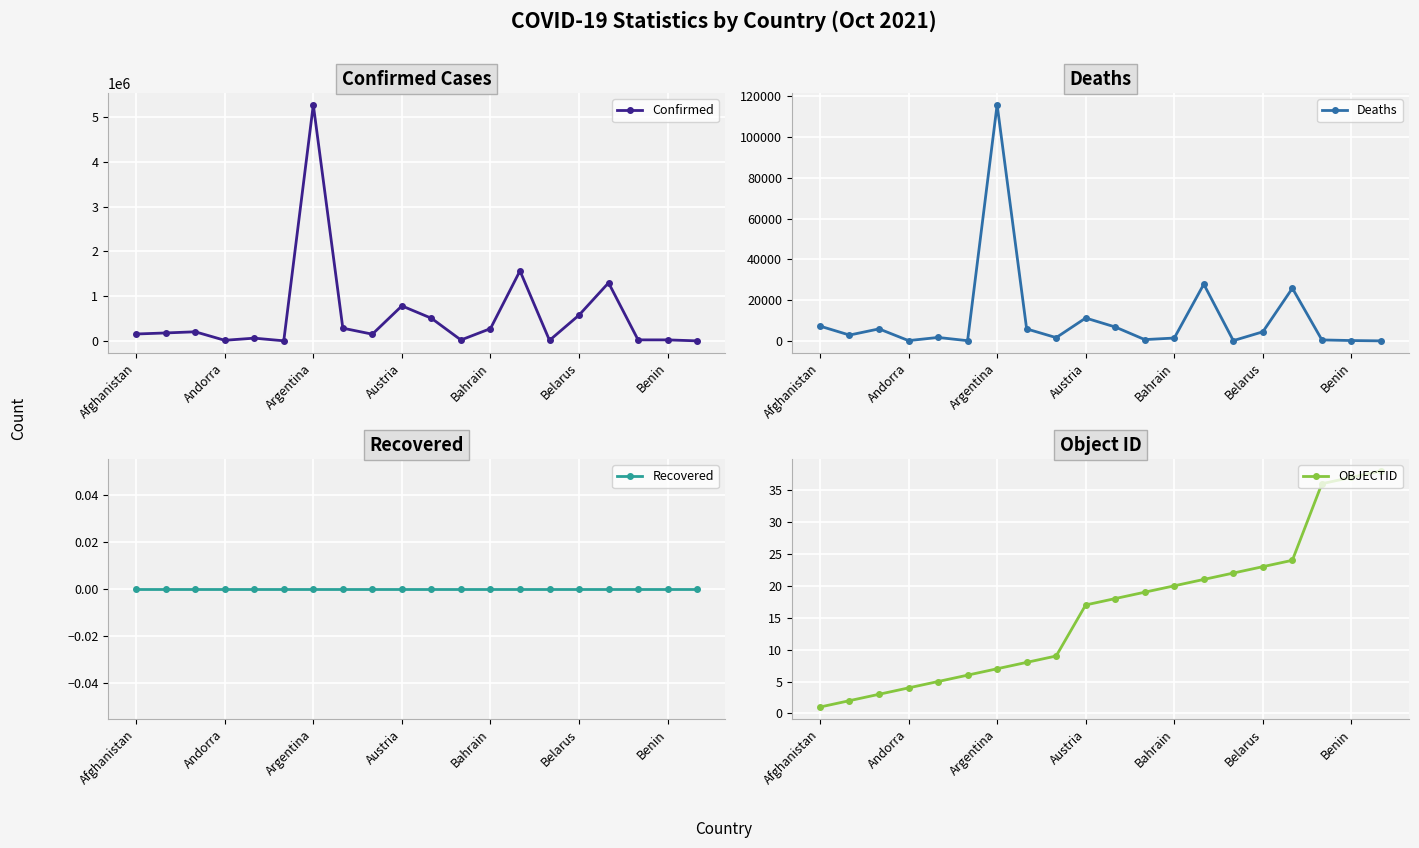

What are all the series names shown in the legend?

Confirmed, Deaths, Recovered, OBJECTID